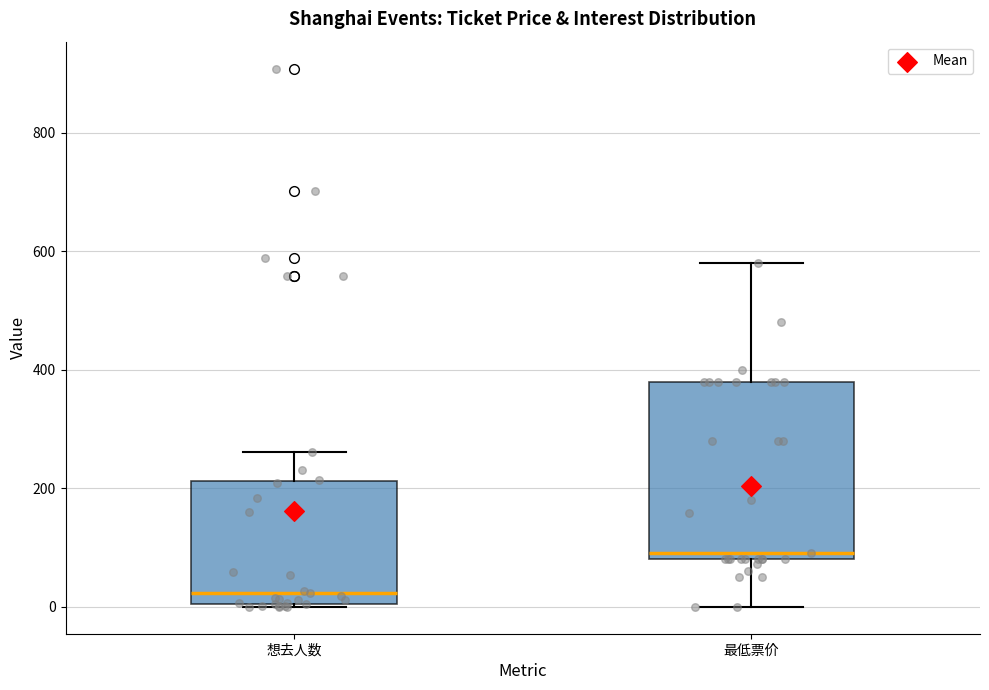

Which box has the highest median line?

最低票价